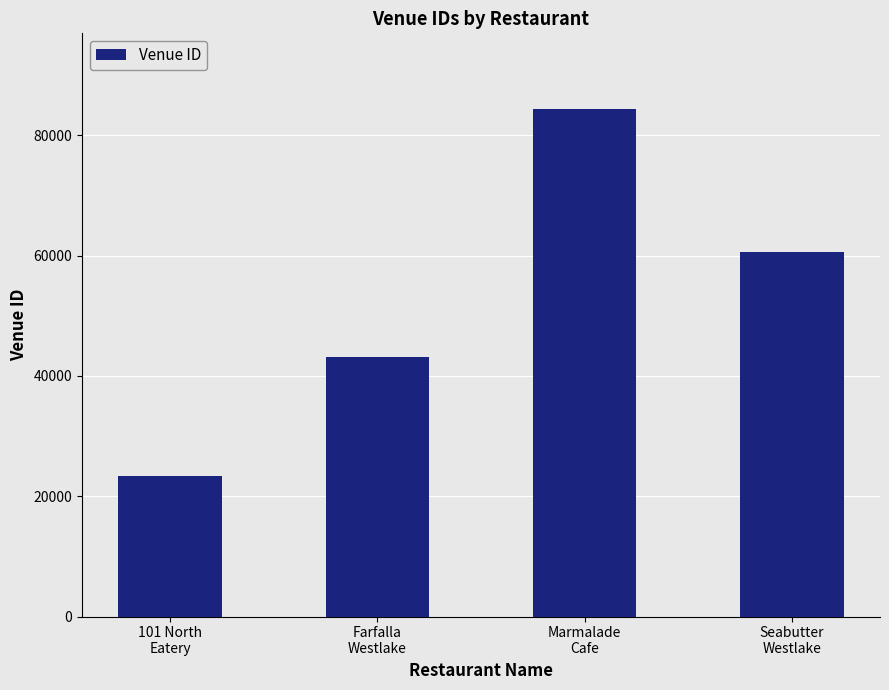

Rank the categories by value from lowest to highest.

101 North
Eatery, Farfalla
Westlake, Seabutter
Westlake, Marmalade
Cafe